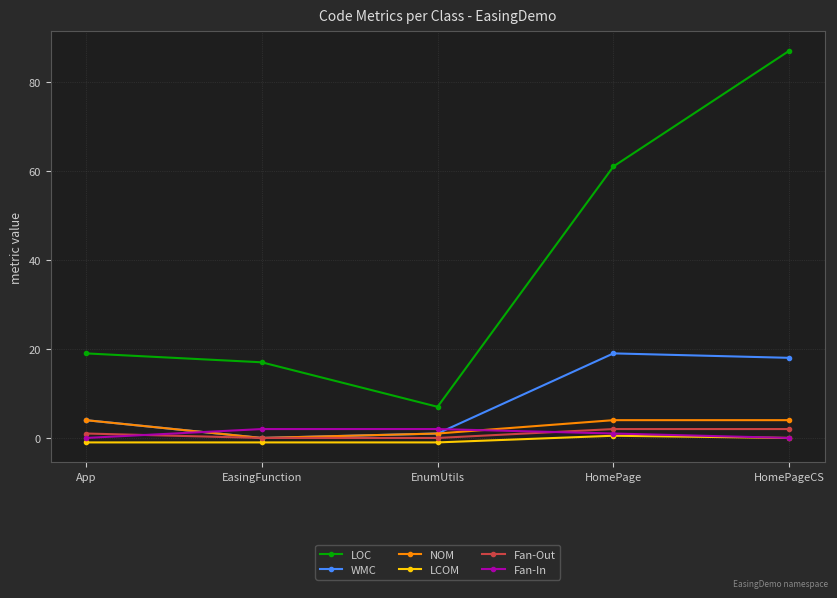

What is the difference between the Fan-In values at App and EasingFunction?

2.0